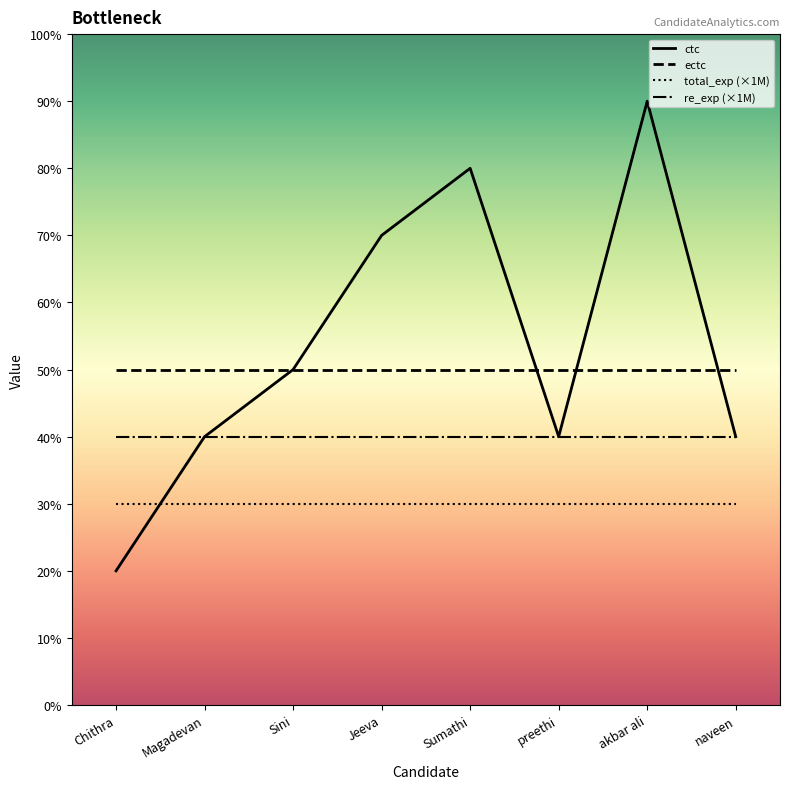

What is the label of the 2nd point from the left?

Magadevan